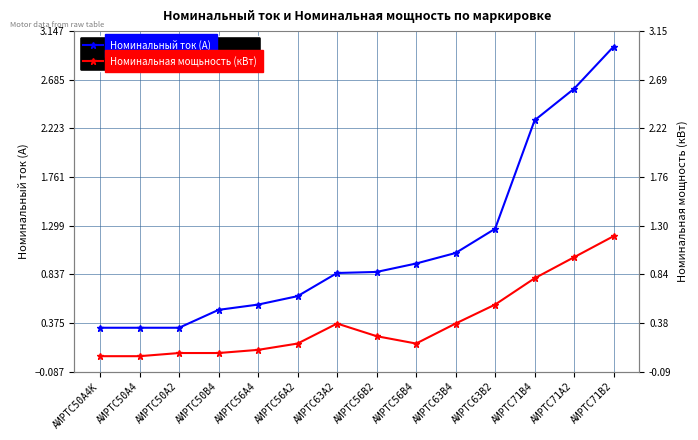

List the series in order of their overall mean, highest first.

Номинальный ток (А), Номинальная мощьность (кВт)